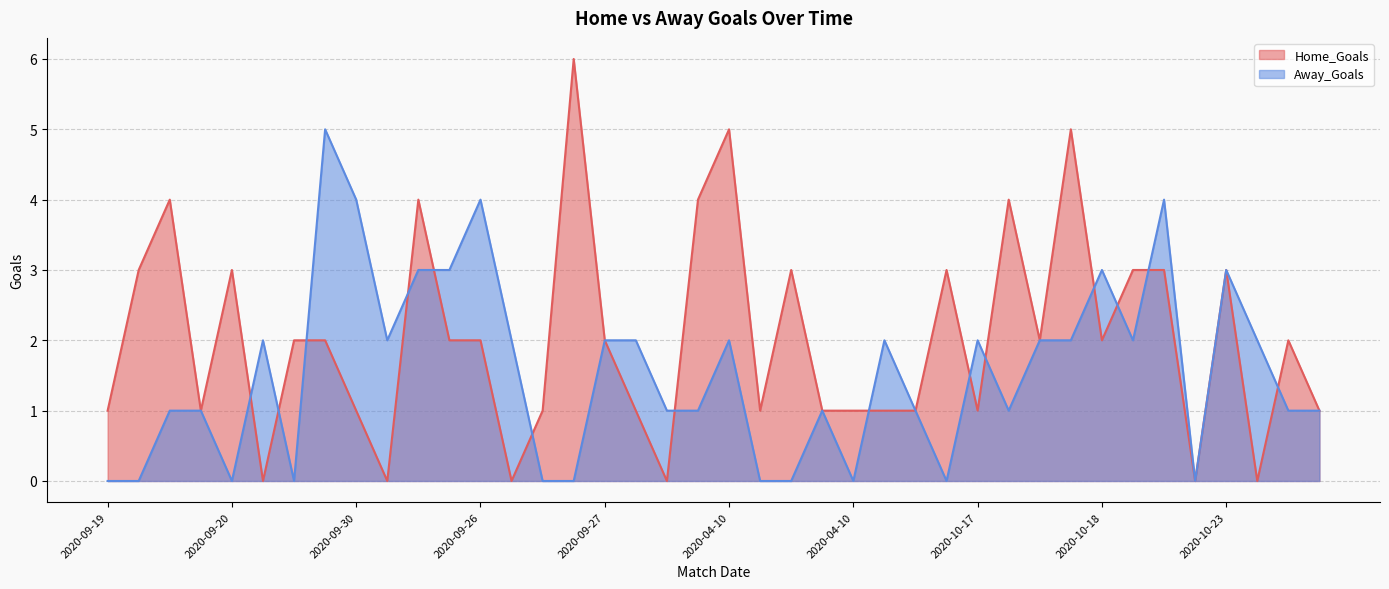

What is the label of the 2nd point from the left?

2020-09-19